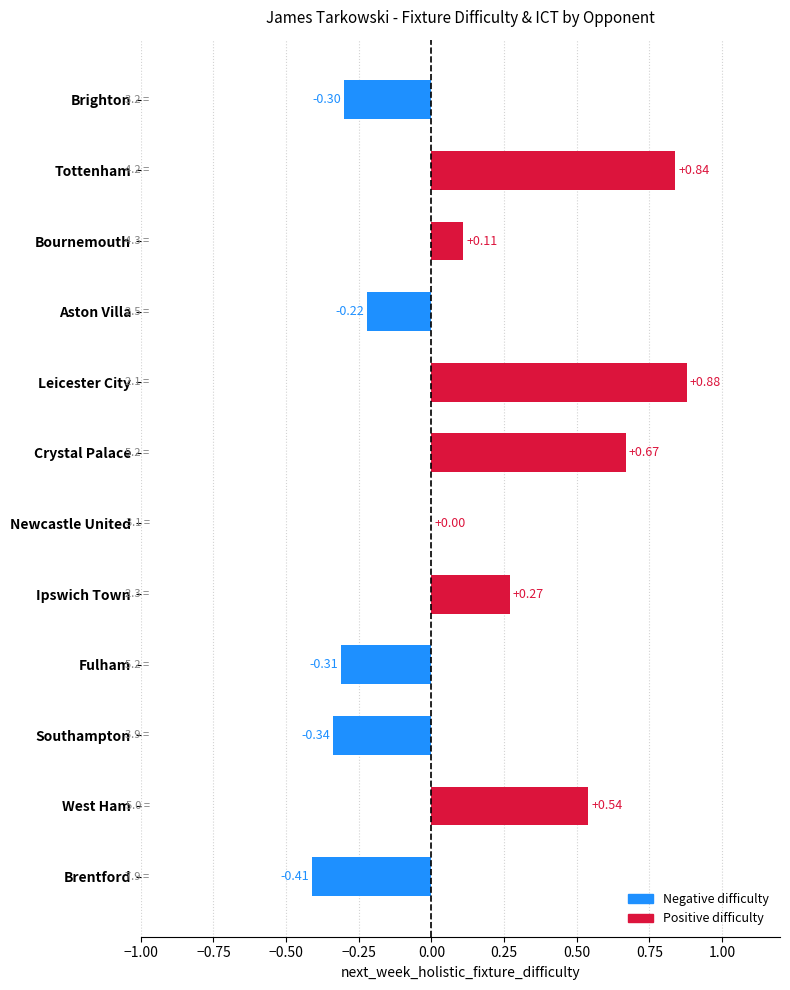

What is the sum of the values at Aston Villa and Tottenham?

0.6